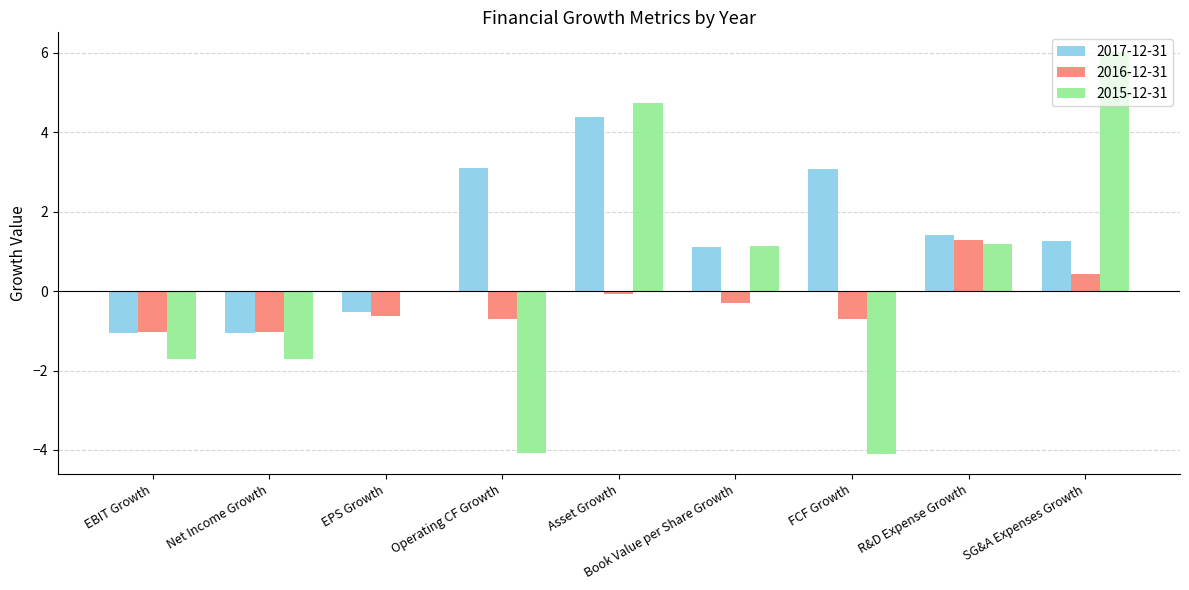

What are all the series names shown in the legend?

2017-12-31, 2016-12-31, 2015-12-31